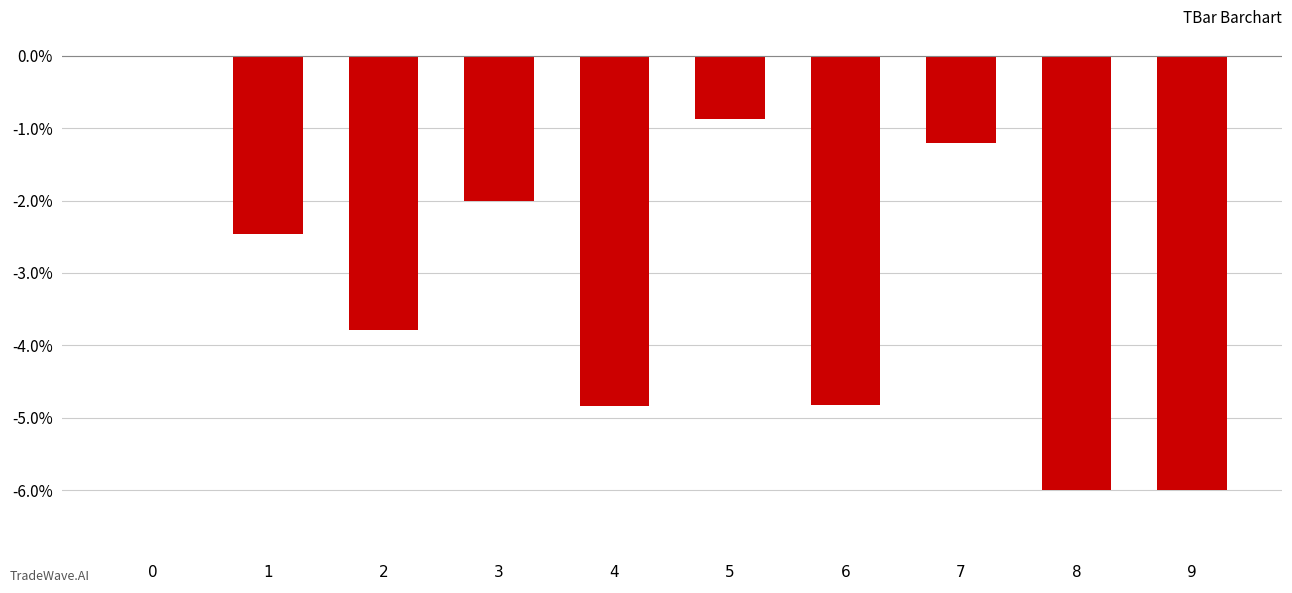

Is it true that the value at 7 is -3.4?

False